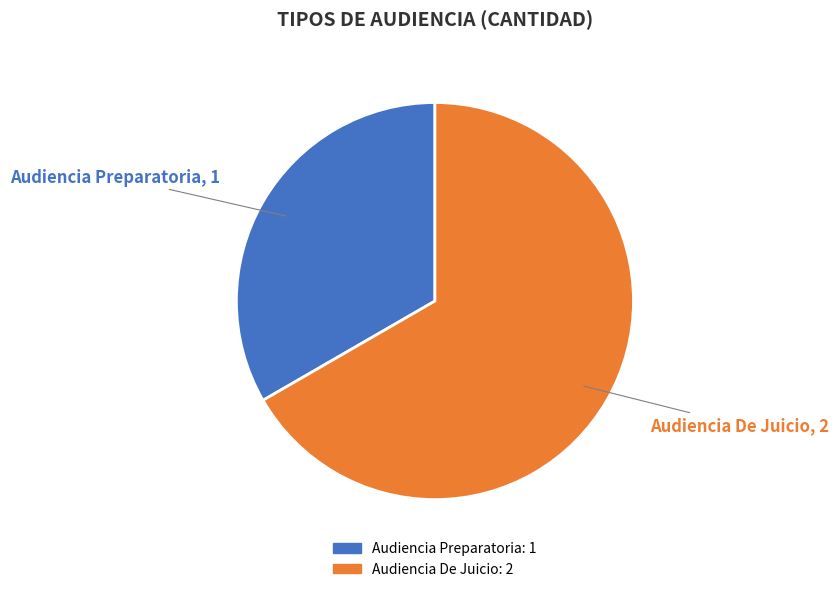

True or false: Audiencia De Juicio accounts for 75% of the total.

False